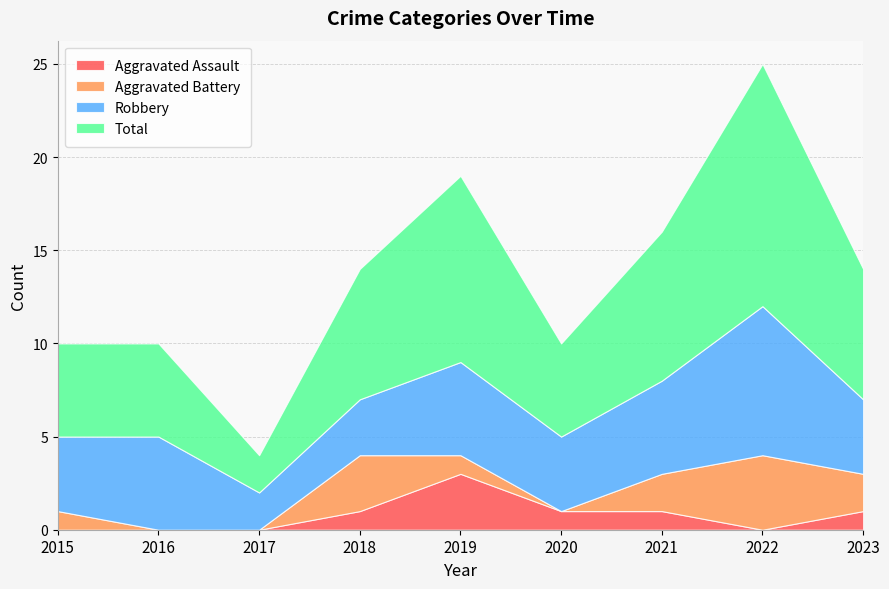

Reading right to left, list all the values displayed in this chart.

Aggravated Assault: 1	0	1	1	3	1	0	0	0
Aggravated Battery: 2	4	2	0	1	3	0	0	1
Robbery: 4	8	5	4	5	3	2	5	4
Total: 7	13	8	5	10	7	2	5	5